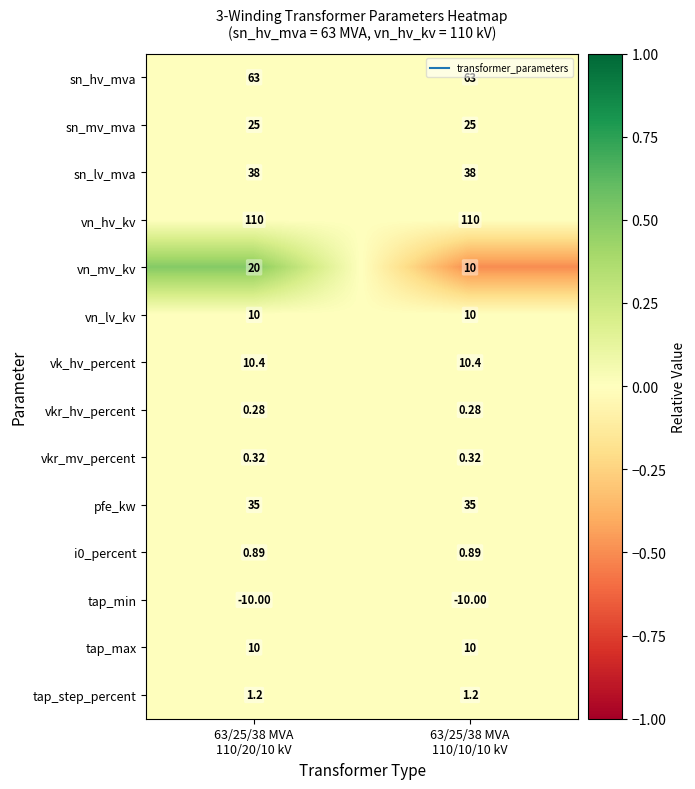

Which series has the largest total across all categories?

vn_hv_kv